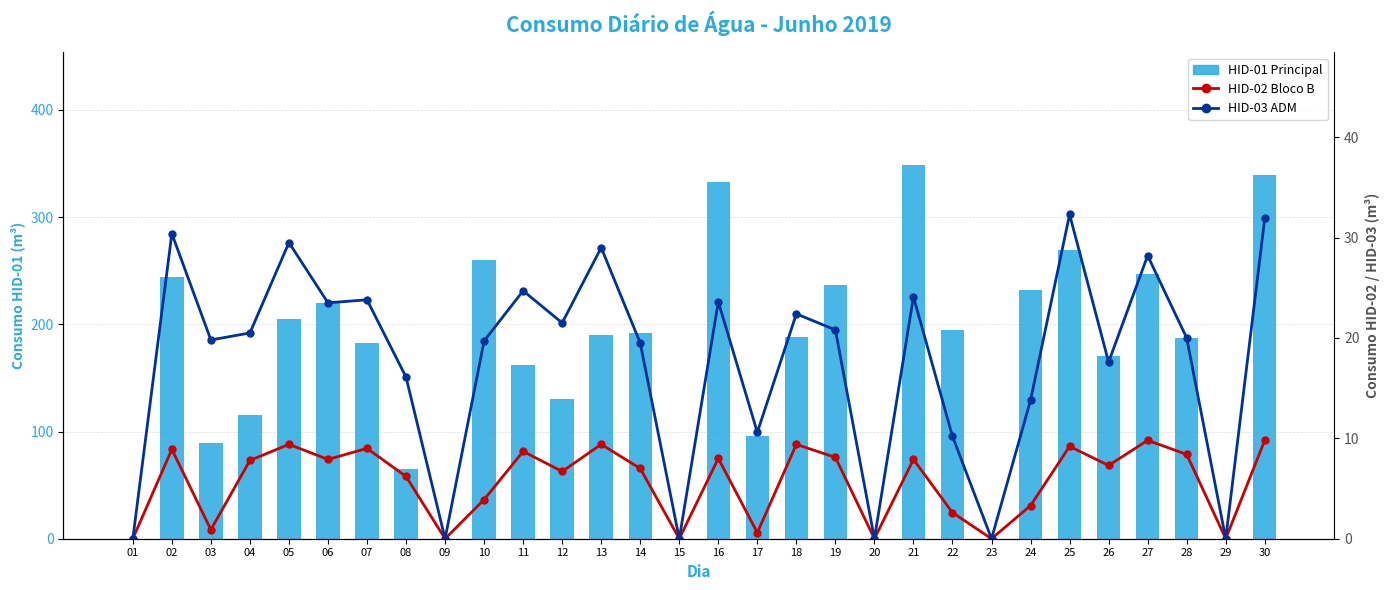

Which series changed the most between 12 and 18?

HID-01 Principal